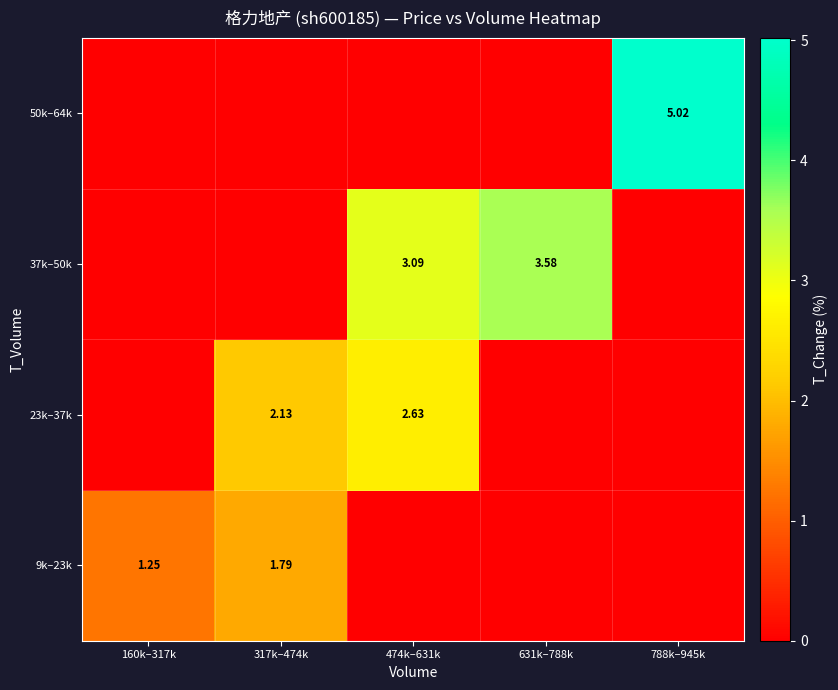

Is the value of 9k–23k at 317k–474k greater than the value of 37k–50k at 631k–788k?

No